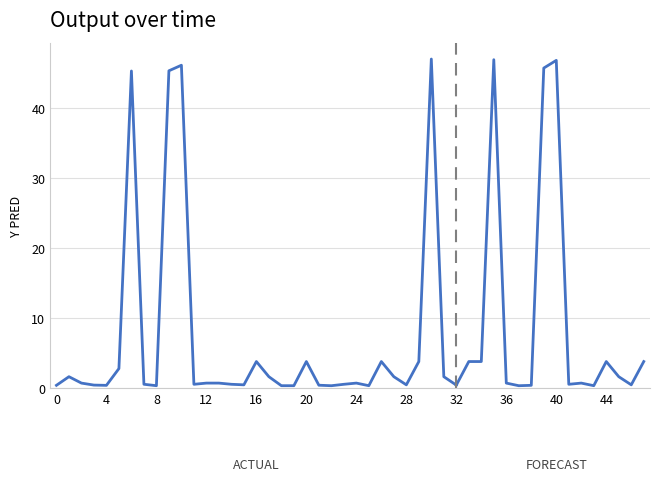

What is the difference between the maximum and second lowest values?

46.7